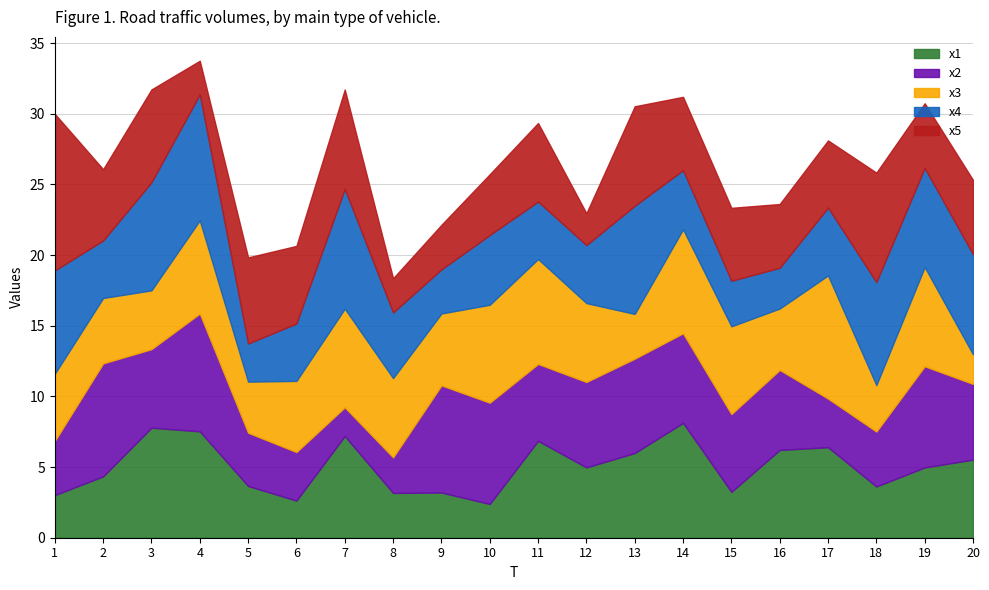

Reading right to left, list all the values displayed in this chart.

x1: 20=5.5	19=5.0	18=3.6	17=6.4	16=6.2	15=3.2	14=8.1	13=6.0	12=5.0	11=6.9	10=2.4	9=3.2	8=3.2	7=7.2	6=2.6	5=3.7	4=7.5	3=7.8	2=4.3	1=3.0
x2: 20=5.4	19=7.2	18=3.9	17=3.4	16=5.7	15=5.5	14=6.3	13=6.7	12=6.0	11=5.4	10=7.2	9=7.6	8=2.5	7=2.0	6=3.4	5=3.8	4=8.3	3=5.6	2=8.0	1=3.8
x3: 20=2.1	19=7.0	18=3.3	17=8.7	16=4.3	15=6.2	14=7.4	13=3.2	12=5.6	11=7.4	10=6.9	9=5.1	8=5.6	7=7.0	6=5.0	5=3.6	4=6.6	3=4.2	2=4.6	1=4.8
x4: 20=7.1	19=7.0	18=7.3	17=4.8	16=2.9	15=3.2	14=4.2	13=7.7	12=4.1	11=4.1	10=4.9	9=3.1	8=4.6	7=8.5	6=4.1	5=2.7	4=8.9	3=7.7	2=4.1	1=7.3
x5: 20=5.3	19=4.6	18=7.7	17=4.8	16=4.5	15=5.2	14=5.2	13=7.0	12=2.3	11=5.6	10=4.3	9=3.2	8=2.4	7=7.0	6=5.5	5=6.1	4=2.4	3=6.6	2=5.0	1=11.1